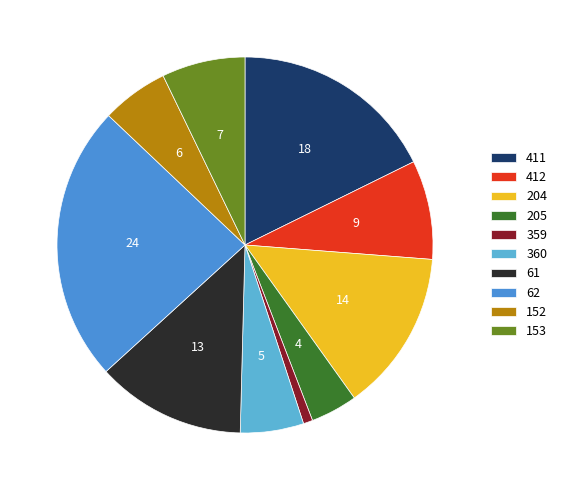

Which category has the biggest portion of the pie?

62